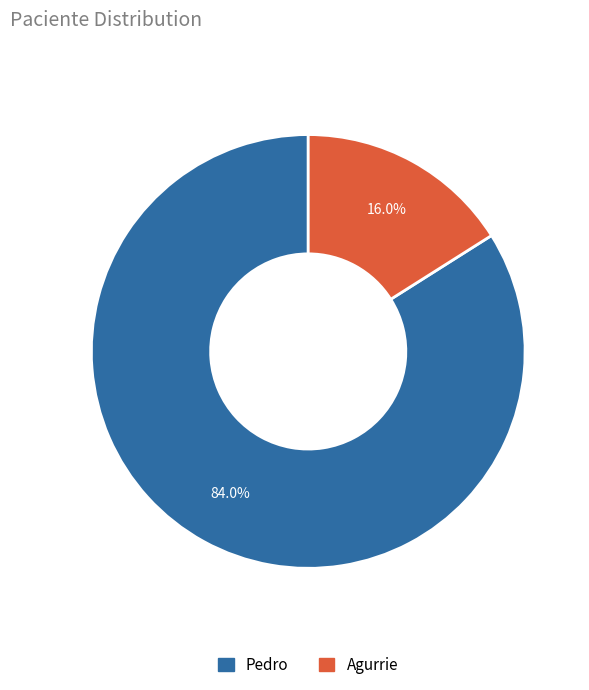

What is the ratio of the value at Pedro to the value at Agurrie?

5.2